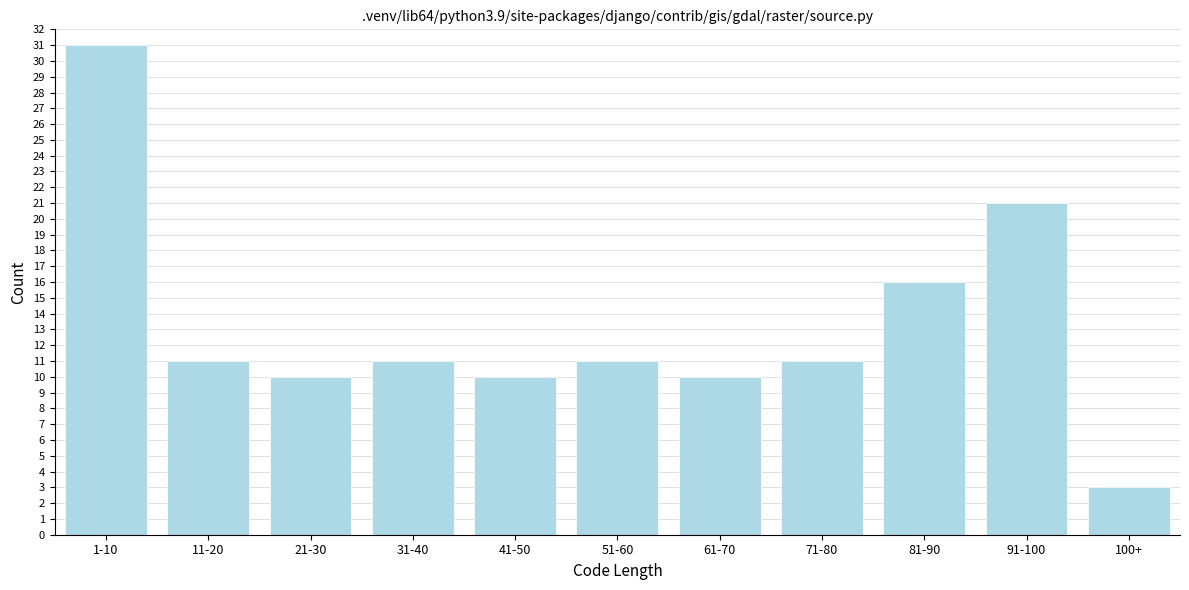

Reading left to right, list all the values displayed in this chart.

31	11	10	11	10	11	10	11	16	21	3